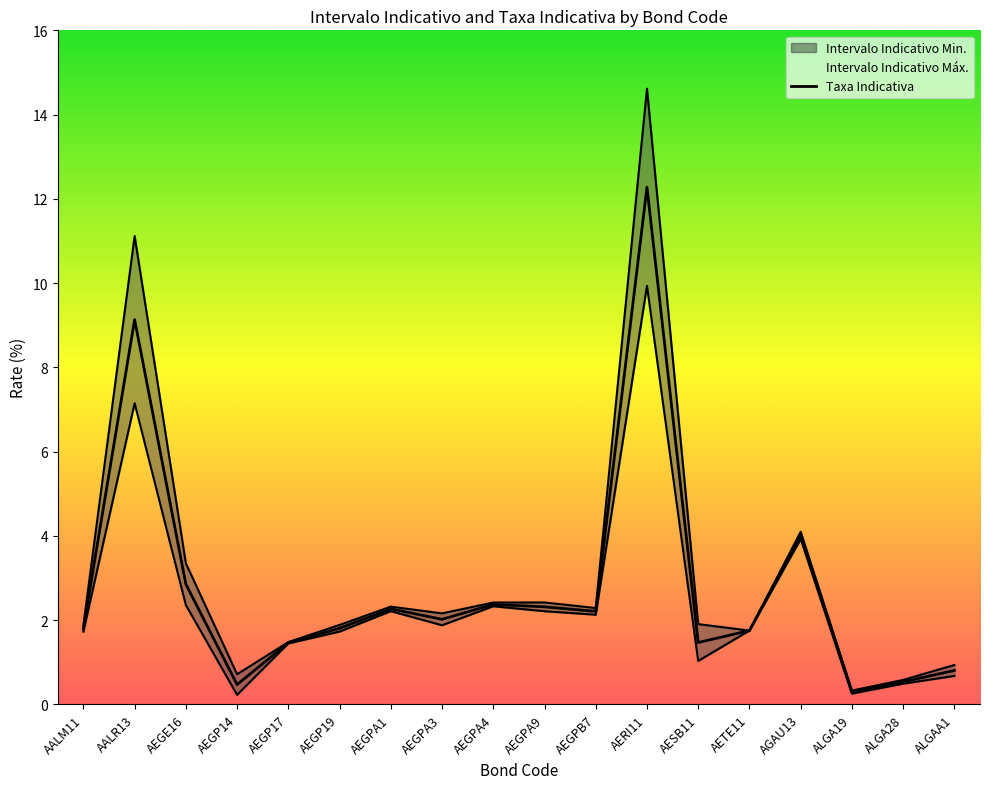

The value of Intervalo Indicativo Min. at ALGA19 is 0.1. True or false?

False